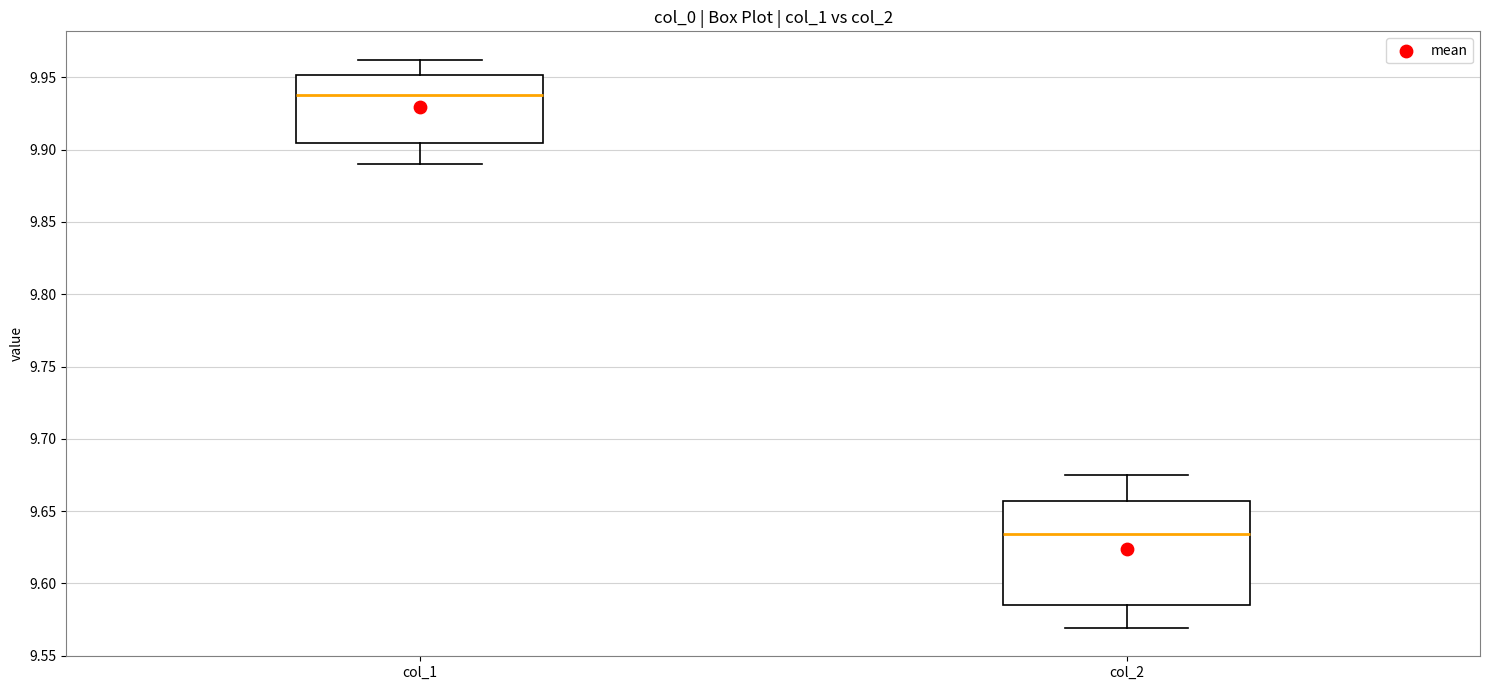

Where is the upper edge of the box for col_2 on the y-axis? The values are not printed on the chart, so give them approximately, as read against the axis.

9.655